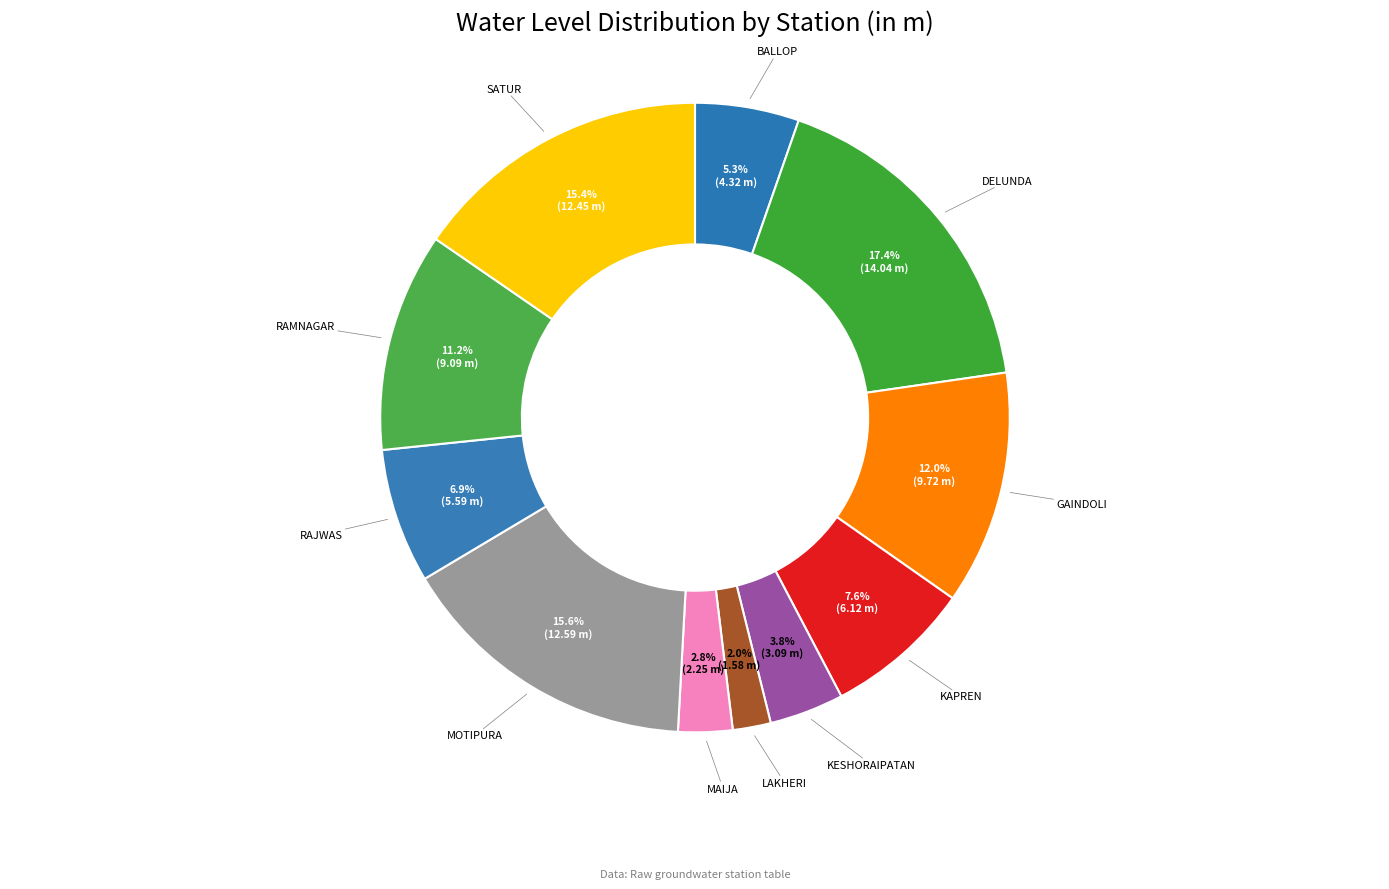

To the nearest percent, what is the difference between the largest and smallest slice percentages?

15%